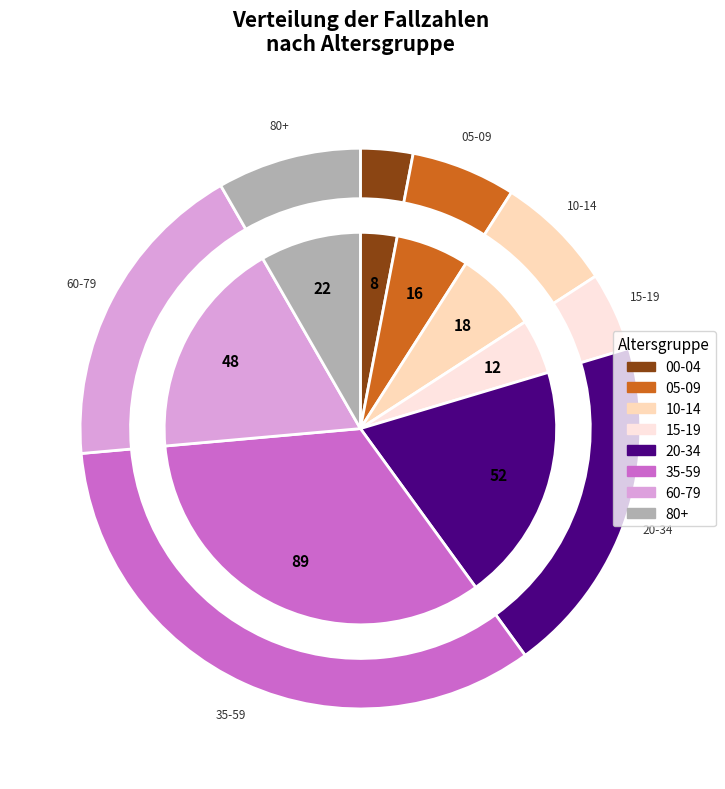

To the nearest percent, what is the difference between the largest and smallest slice percentages?

31%